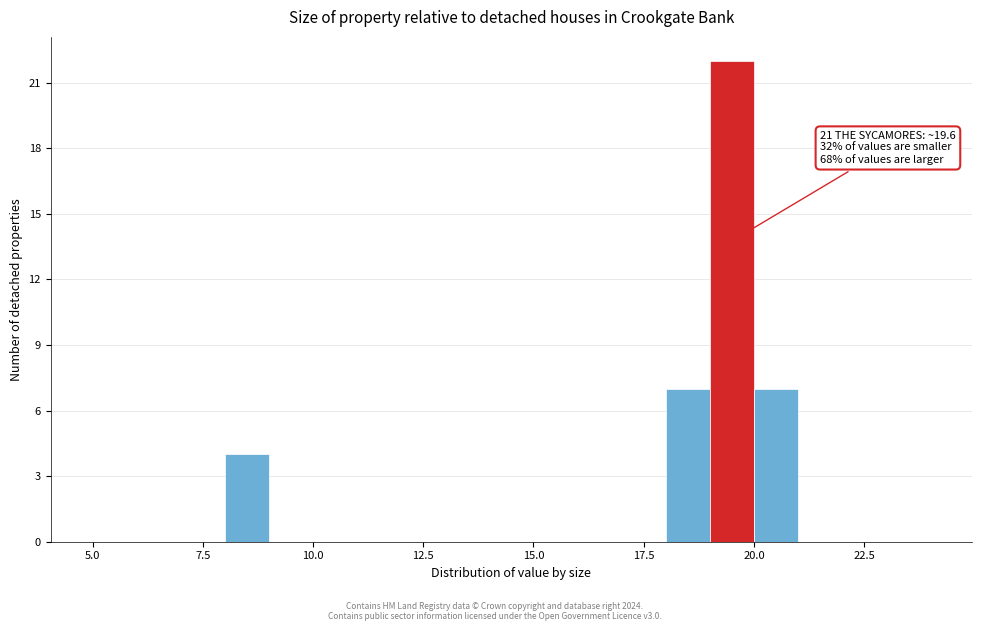

Read against the x-axis, roughly where is the centre of the tallest bar?

19.5